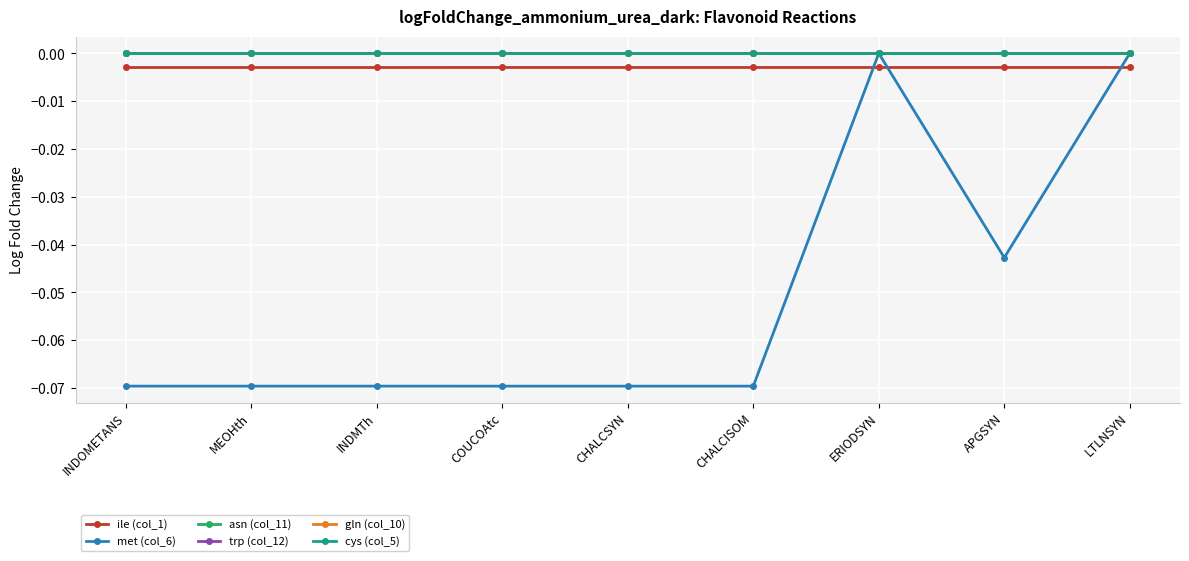

Does the chart display data point markers on the line(s)?

Yes